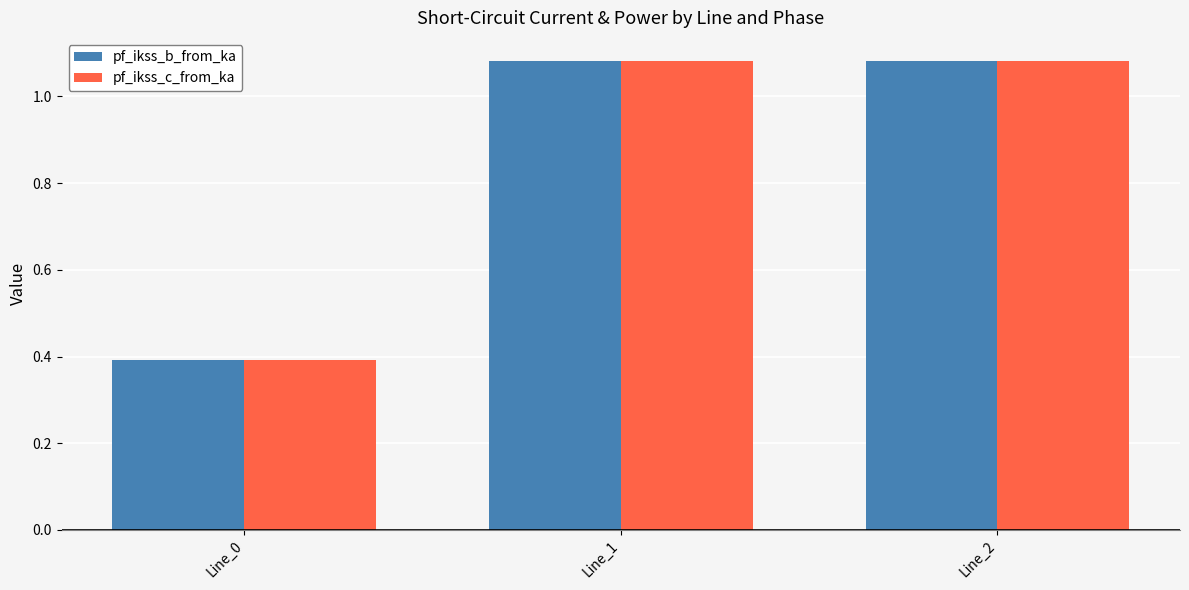

Which series has the widest spread of values?

pf_ikss_b_from_ka